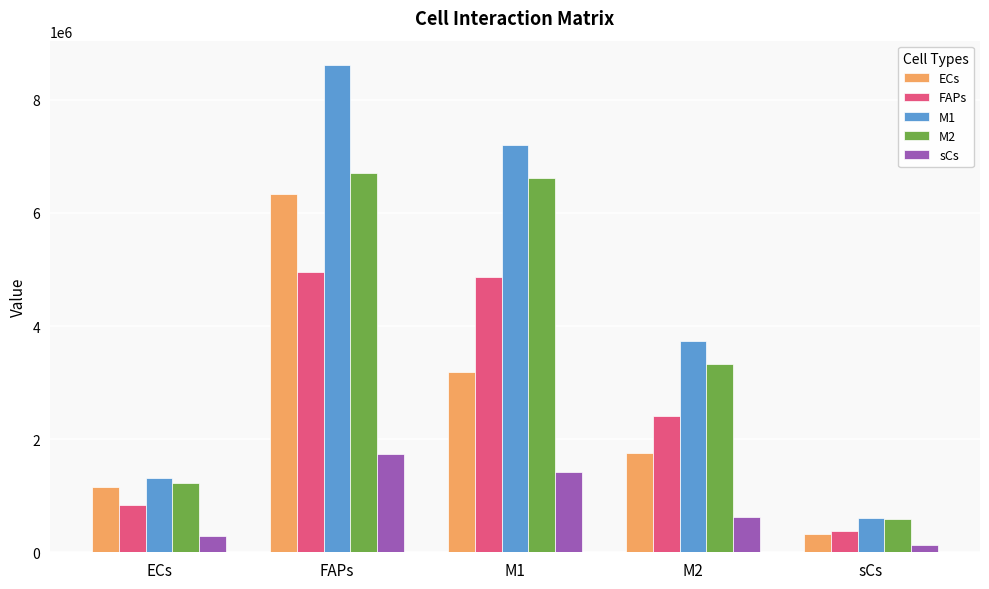

How many bars are there in total?

25